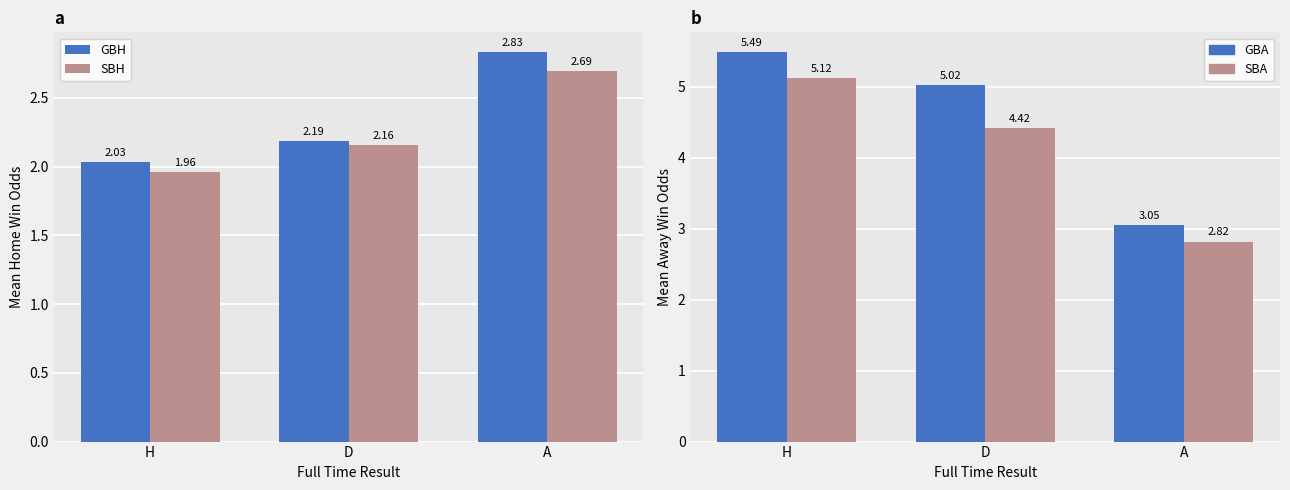

Count the number of data series in this chart.

4